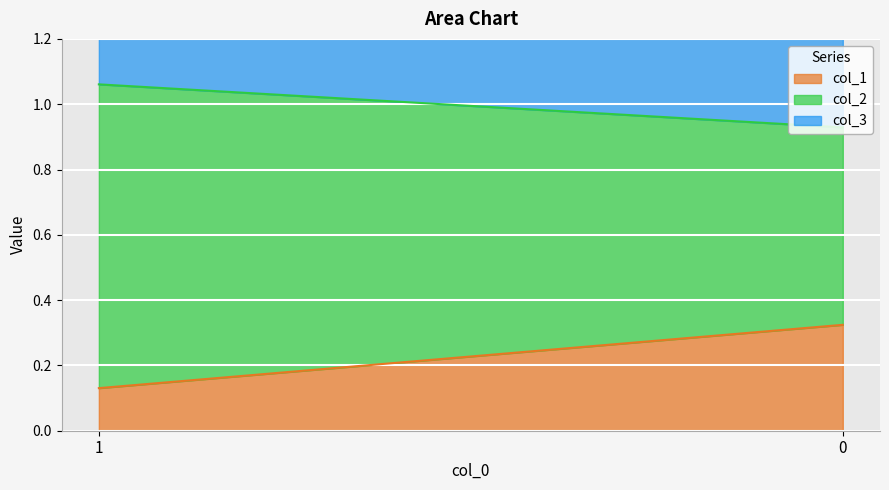

What is the greatest value displayed?

0.9